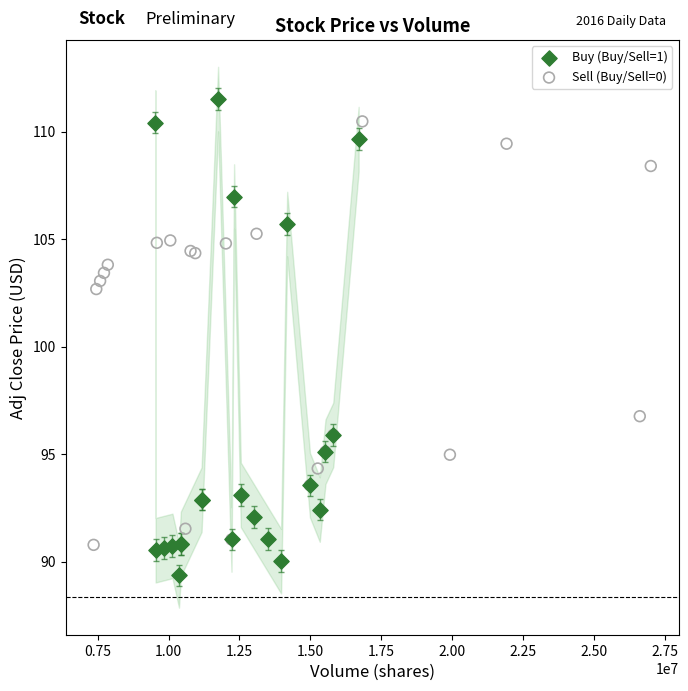

Which series has the widest spread of Y values?

Buy (Buy/Sell=1)